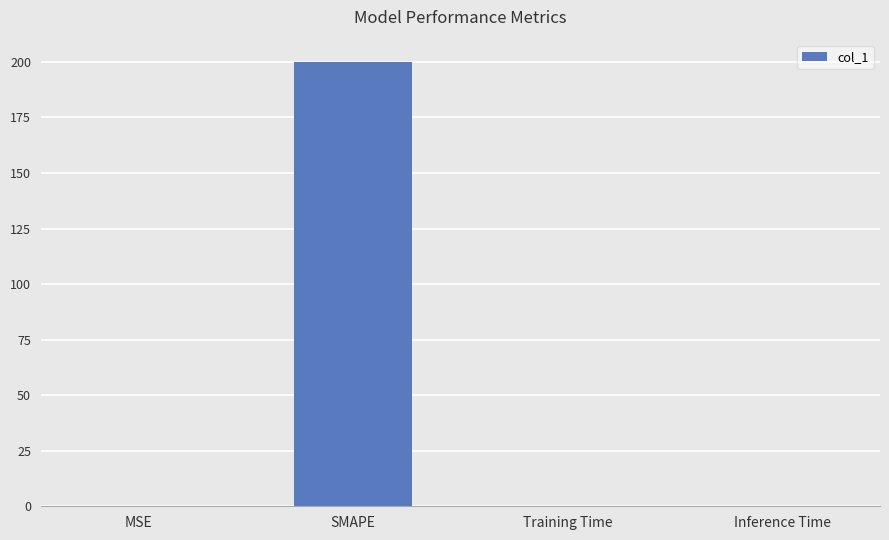

Which category has the highest value across all series?

SMAPE